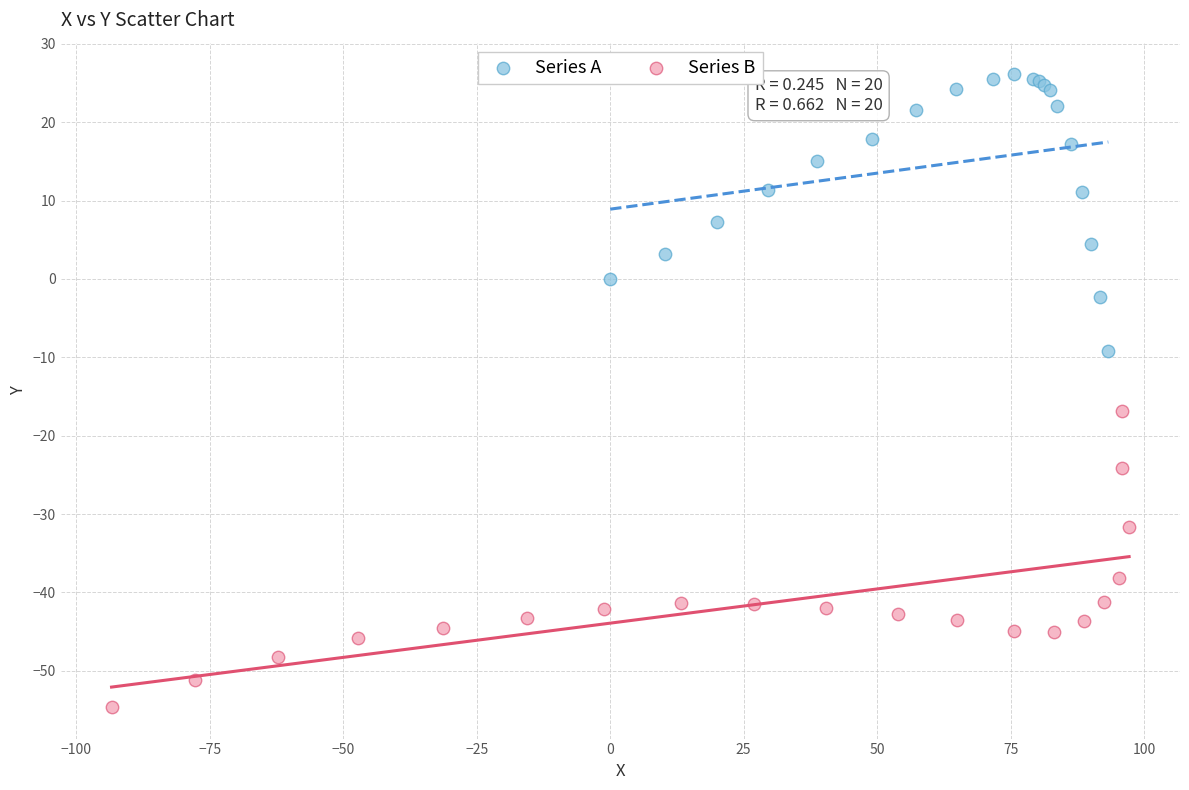

Which series reaches the maximum Y coordinate?

Series A